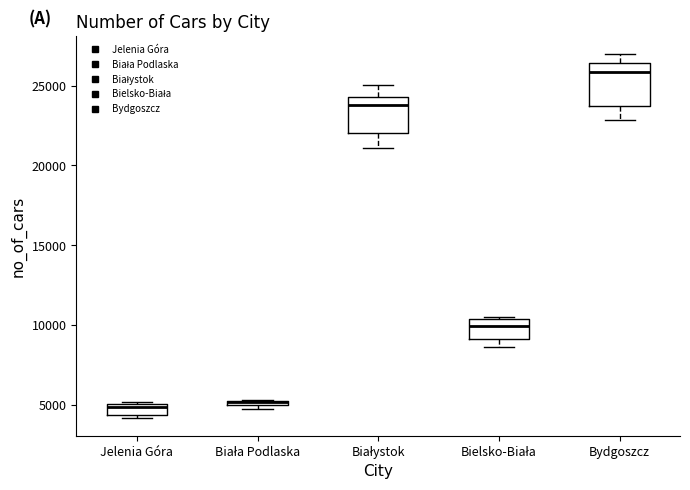

Where is the upper edge of the box for Jelenia Góra on the y-axis? The values are not printed on the chart, so give them approximately, as read against the axis.

5000